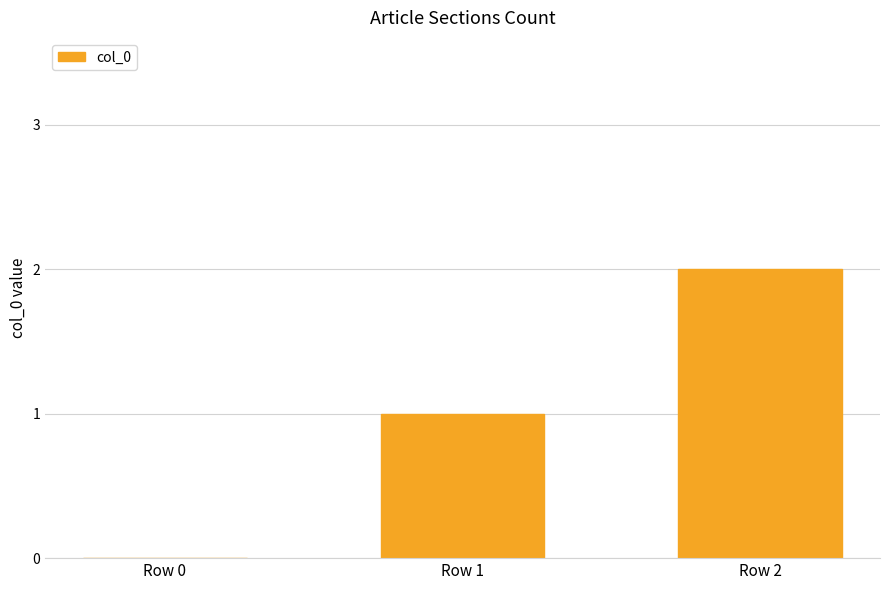

Is it true that the value at Row 0 is 1?

False